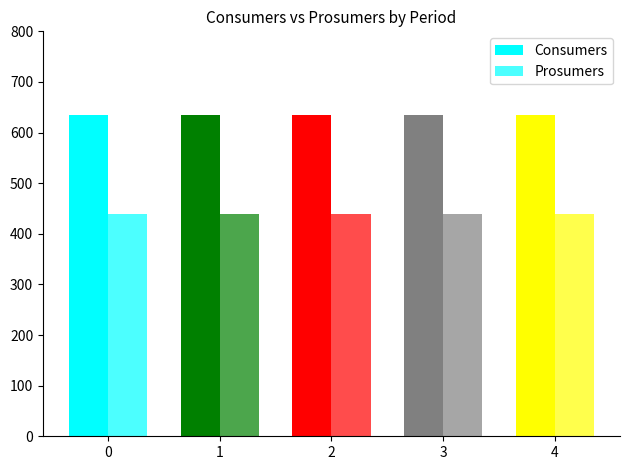

The Prosumers series shows 440 at 4. True or false?

True